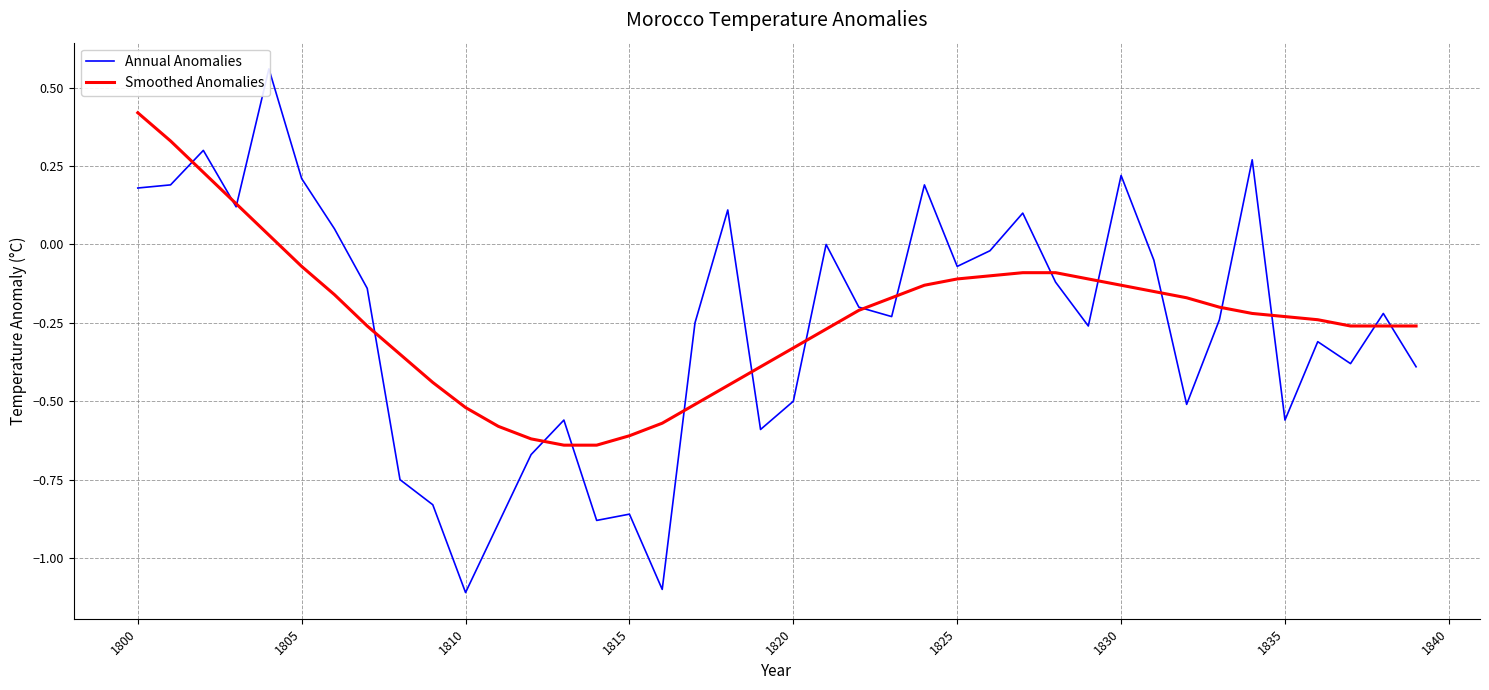

The value of Smoothed Anomalies at 1815 is -0.6. True or false?

True